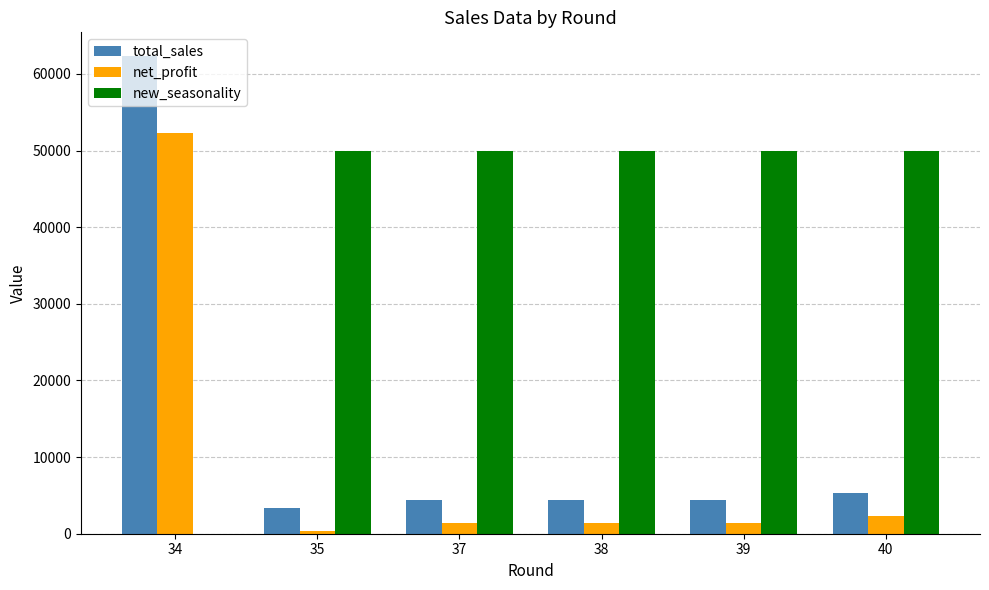

Which series changed the most between 34 and 38?

total_sales